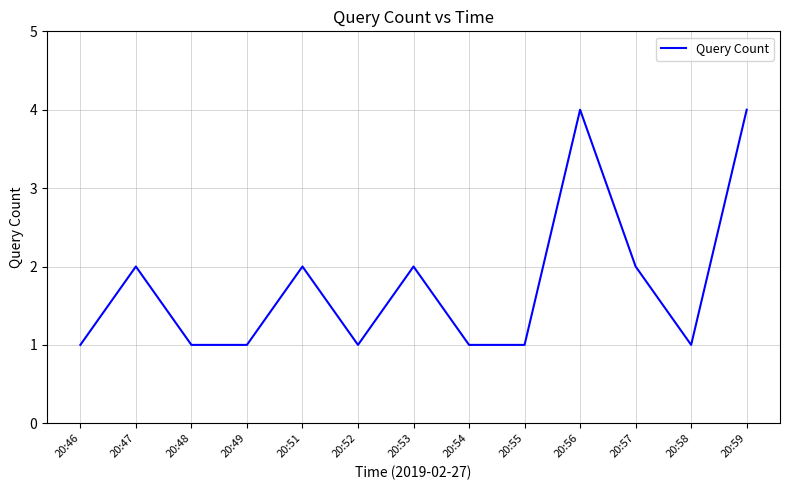

What is the greatest value displayed?

4